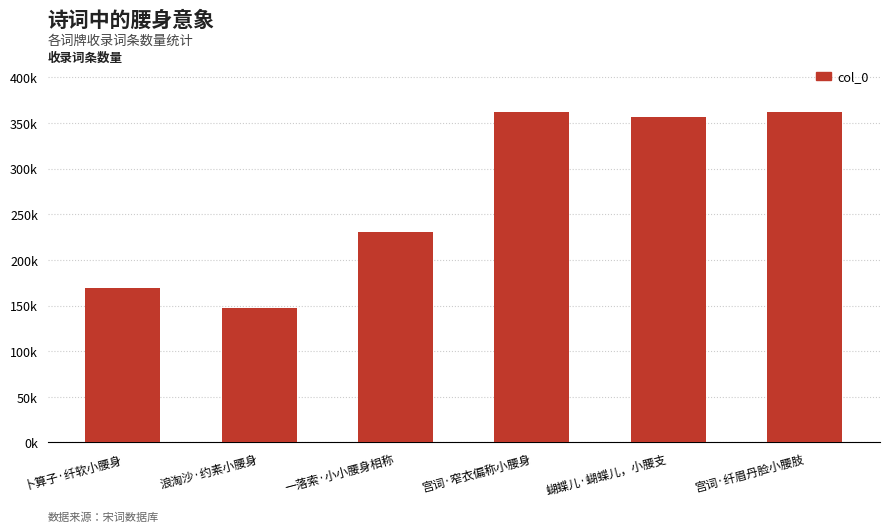

Approximately how many times larger is the value at 蝴蝶儿·蝴蝶儿，小腰支 compared to 卜算子·纤软小腰身?

2.1